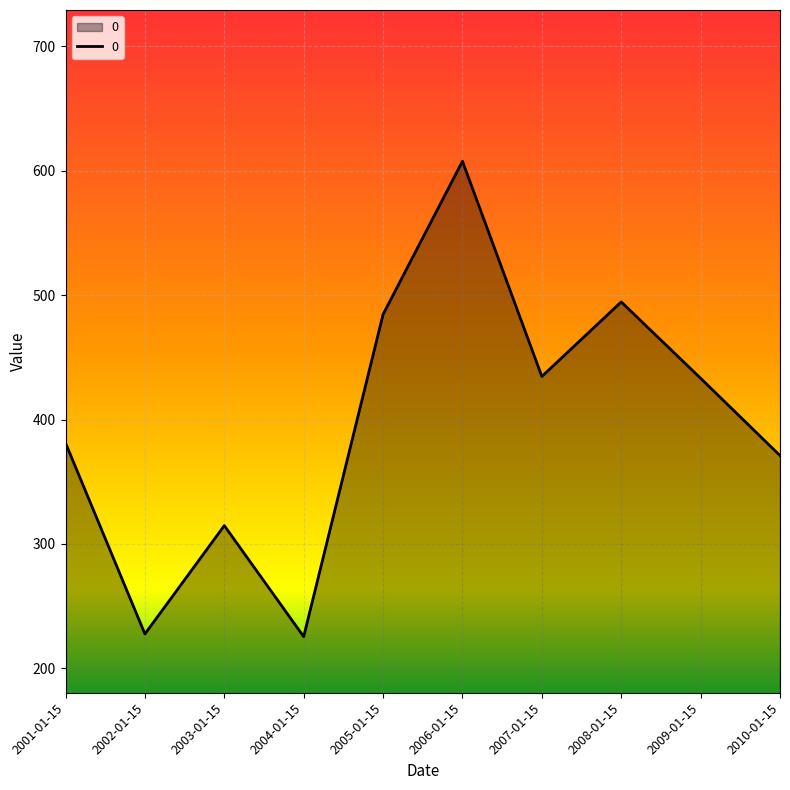

How many lines are shown in the chart?

1